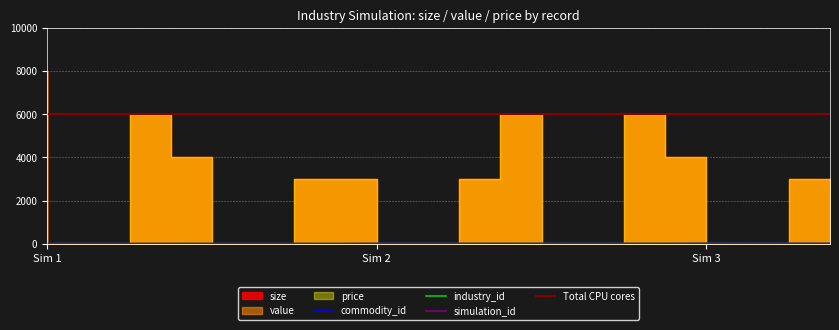

Between 3 and 14, which series saw the biggest shift?

commodity_id